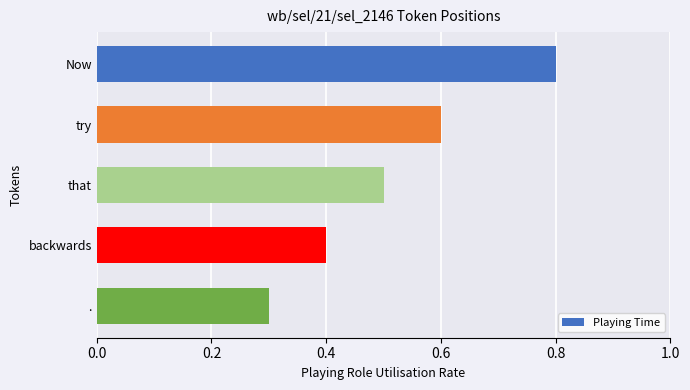

Reading top to bottom, what are all the values shown in this chart?

Now=0.8	try=0.6	that=0.5	backwards=0.4	.=0.3